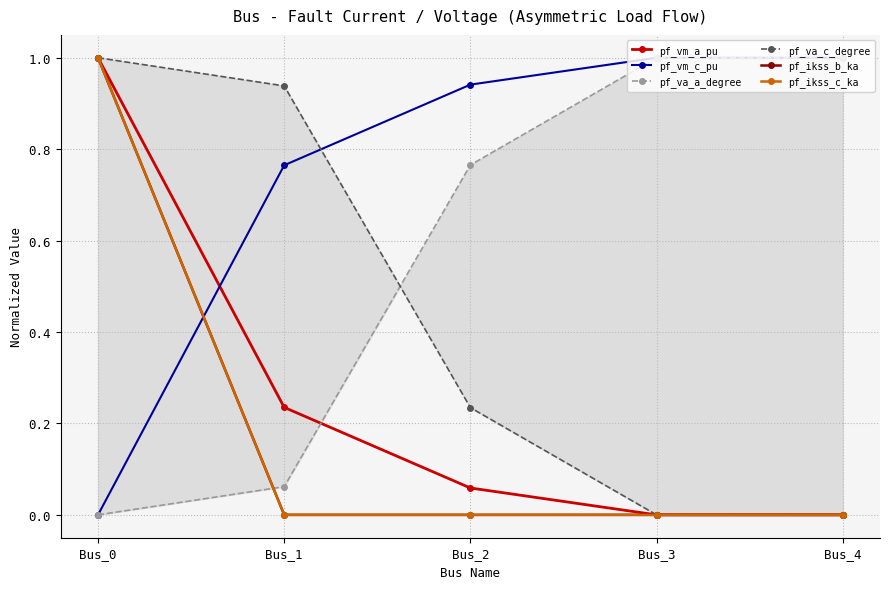

What is the approximate value of pf_ikss_c_ka at Bus_0?

1.0